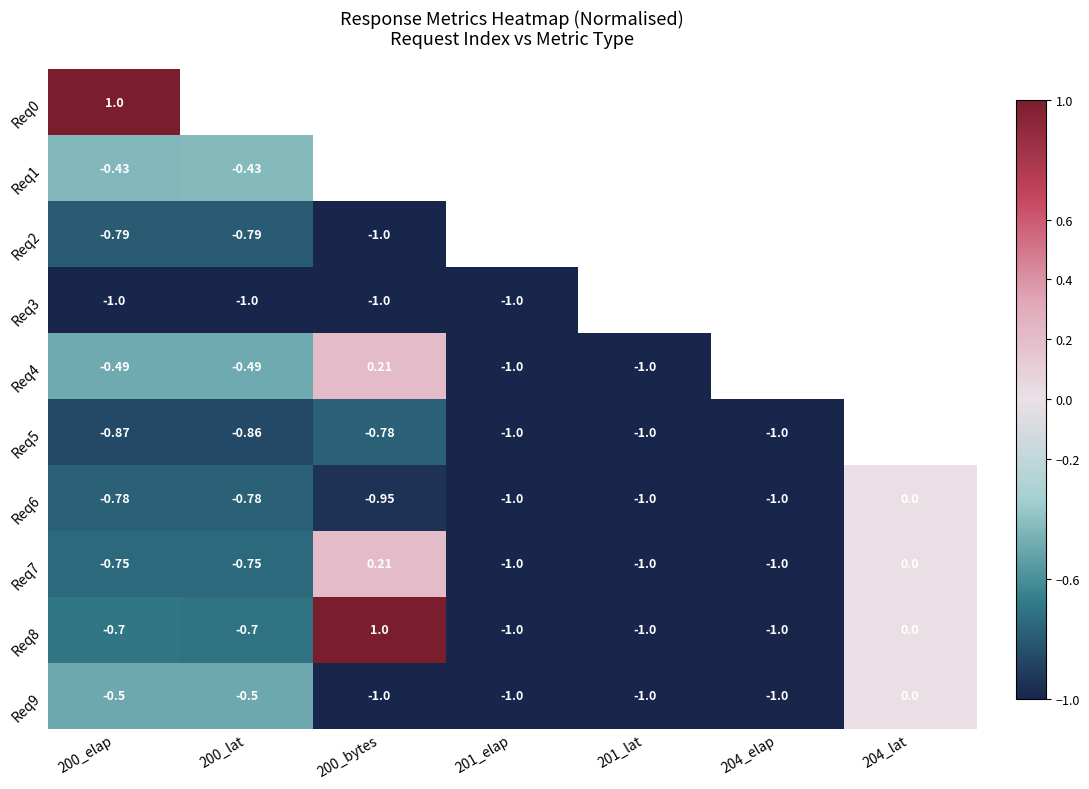

Is the value of Req9 at 200_lat greater than the value of Req3 at 201_elap?

Yes